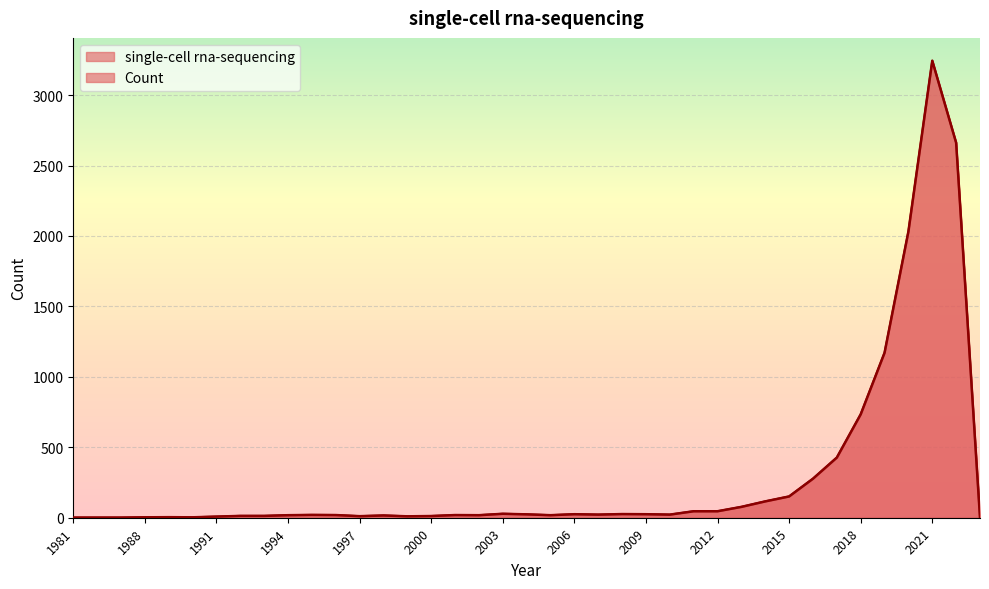

What is the difference between the maximum and second lowest values?

3243